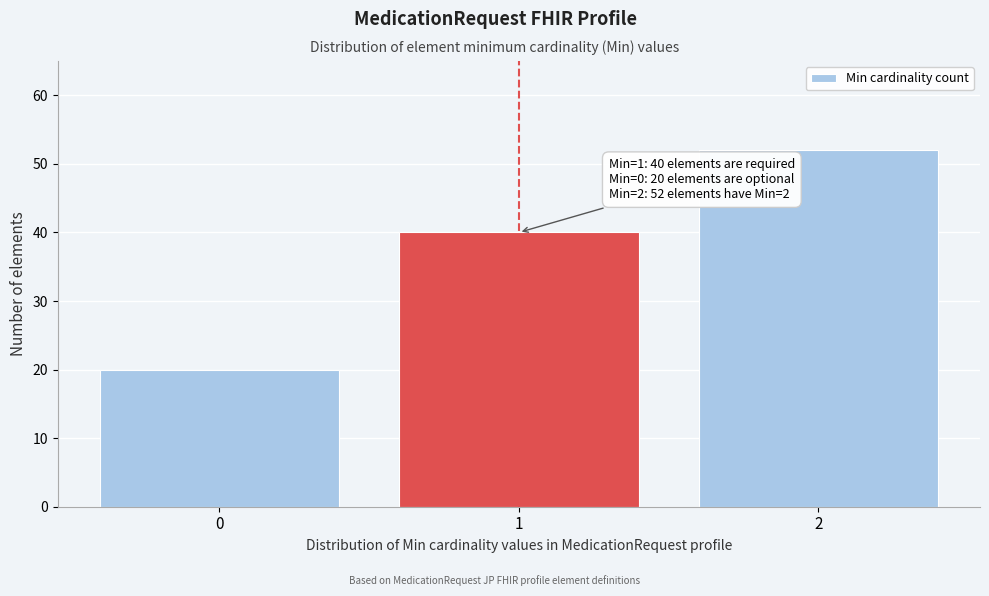

Reading right to left, transcribe all the data shown in this chart.

2=52	1=40	0=20